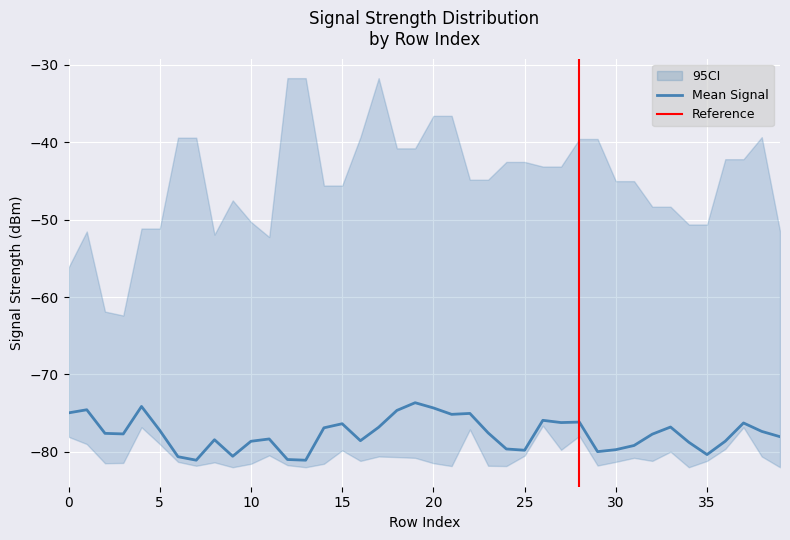

What is the highest value of the Mean Signal series?

-73.6